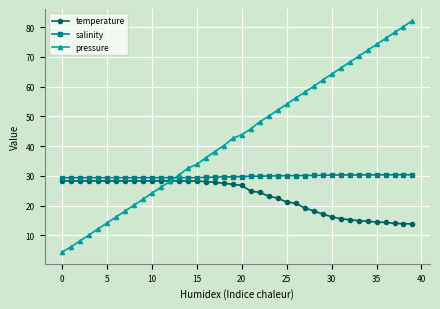

Which series has the largest total across all categories?

pressure